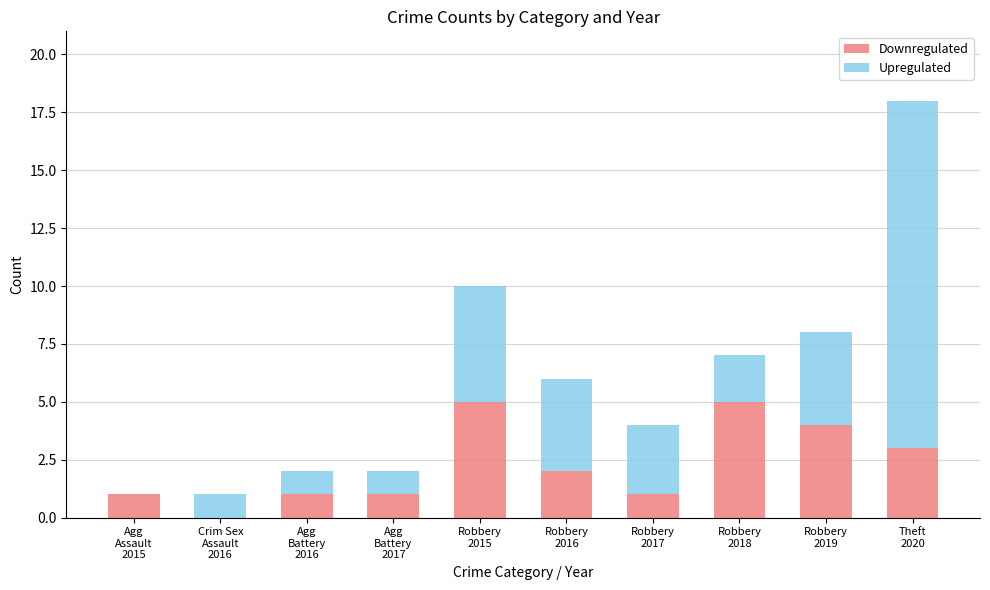

What is the highest value of the Downregulated series?

5